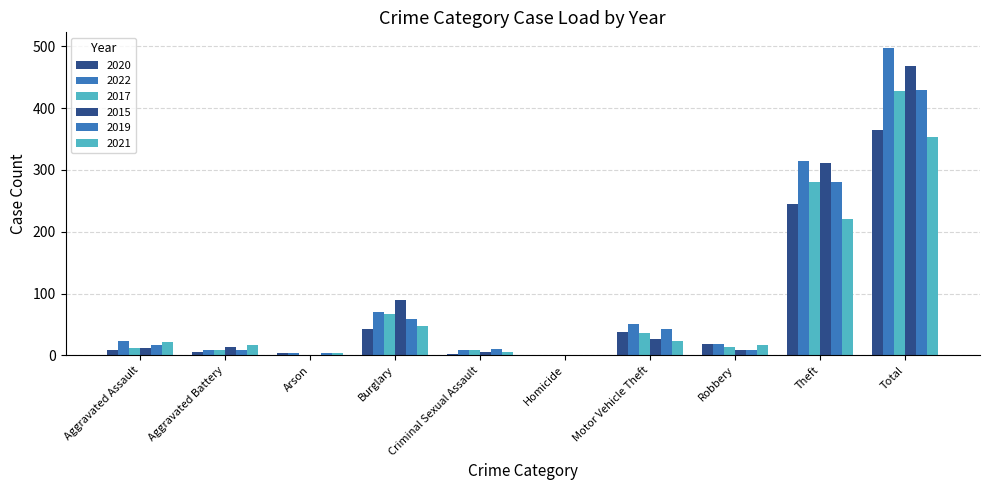

Is the value of 2019 at Aggravated Battery greater than the value of 2015 at Robbery?

No